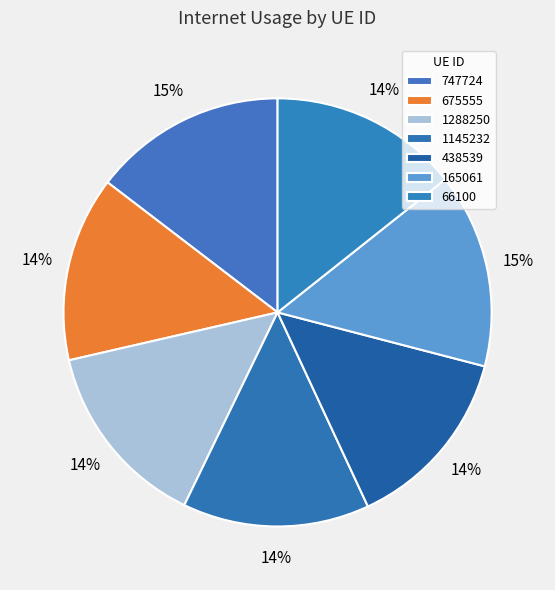

True or false: 66100 accounts for 14% of the total.

True